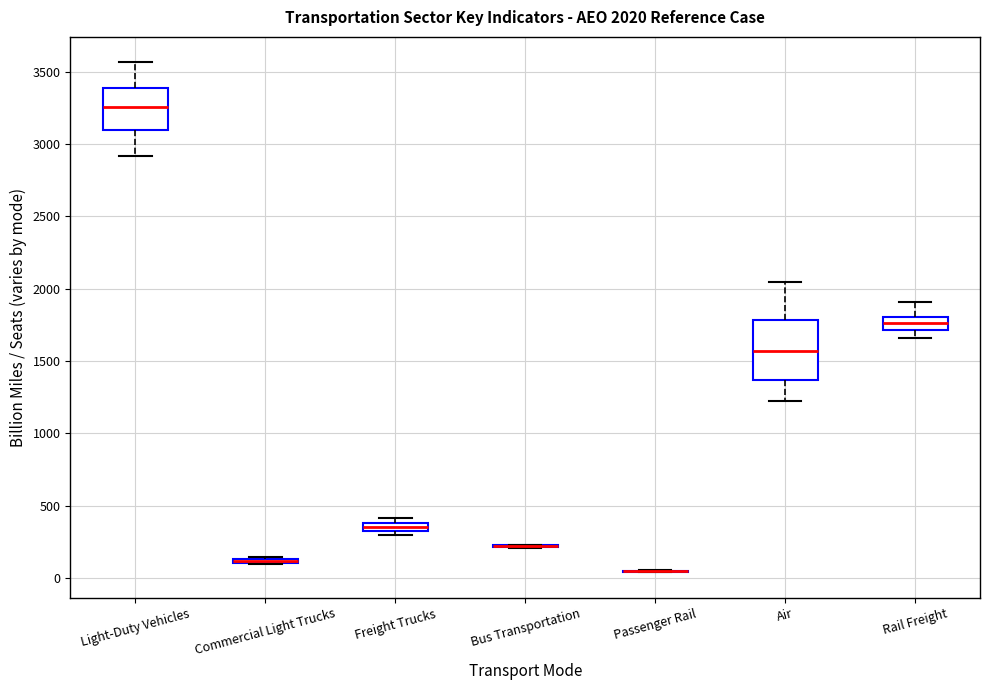

Comparing the boxes themselves (not the whiskers), which one is the tallest?

Air